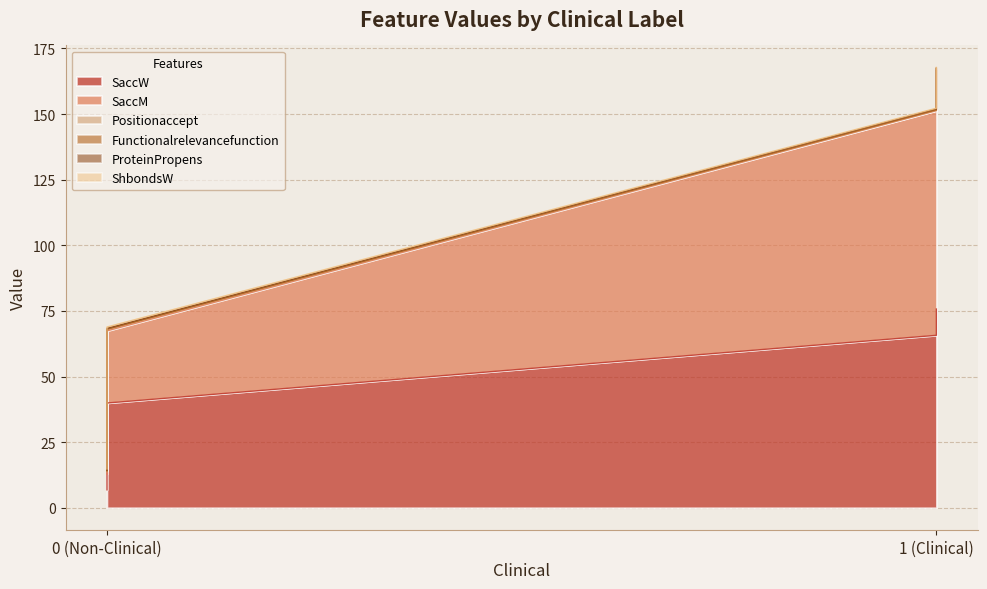

True or false: SaccM and ShbondsW cross at least once.

False